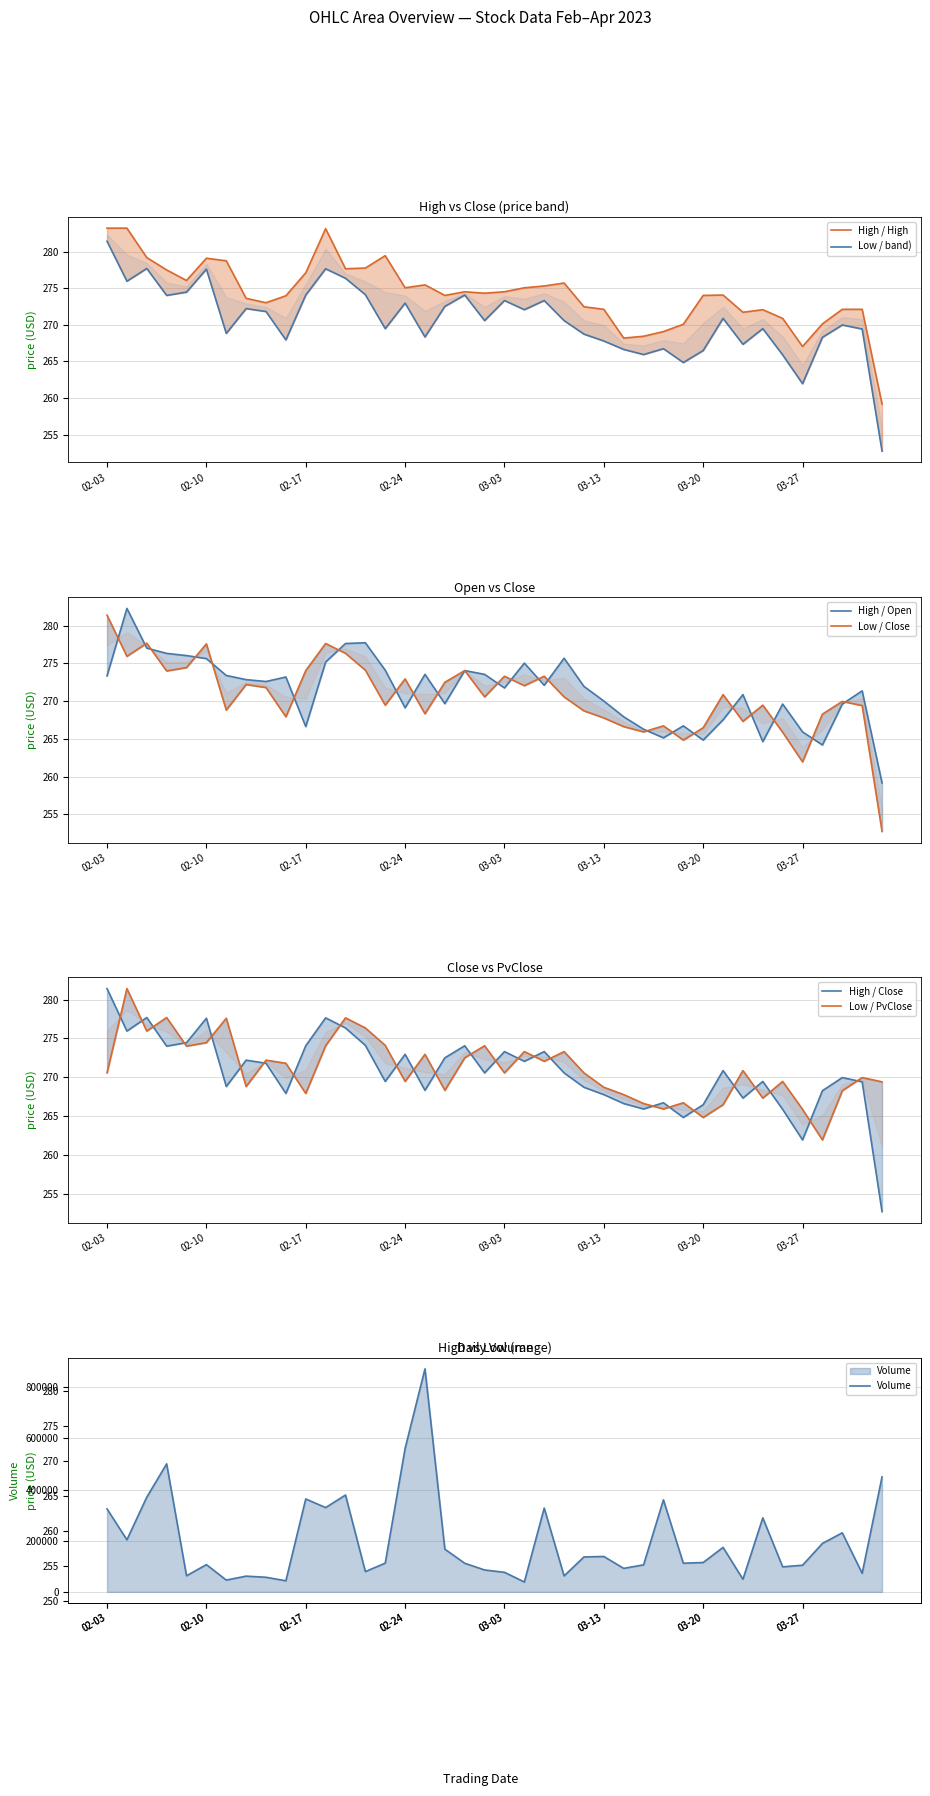

The PvClose series shows 274.1 at 19. True or false?

True